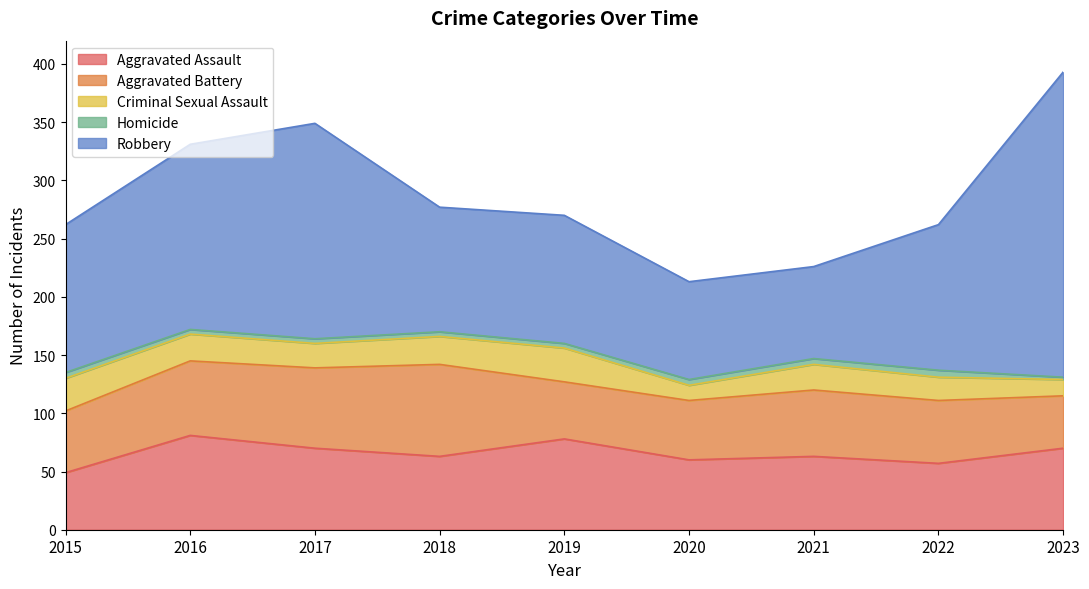

How many data points in Aggravated Assault are less than 63?

3